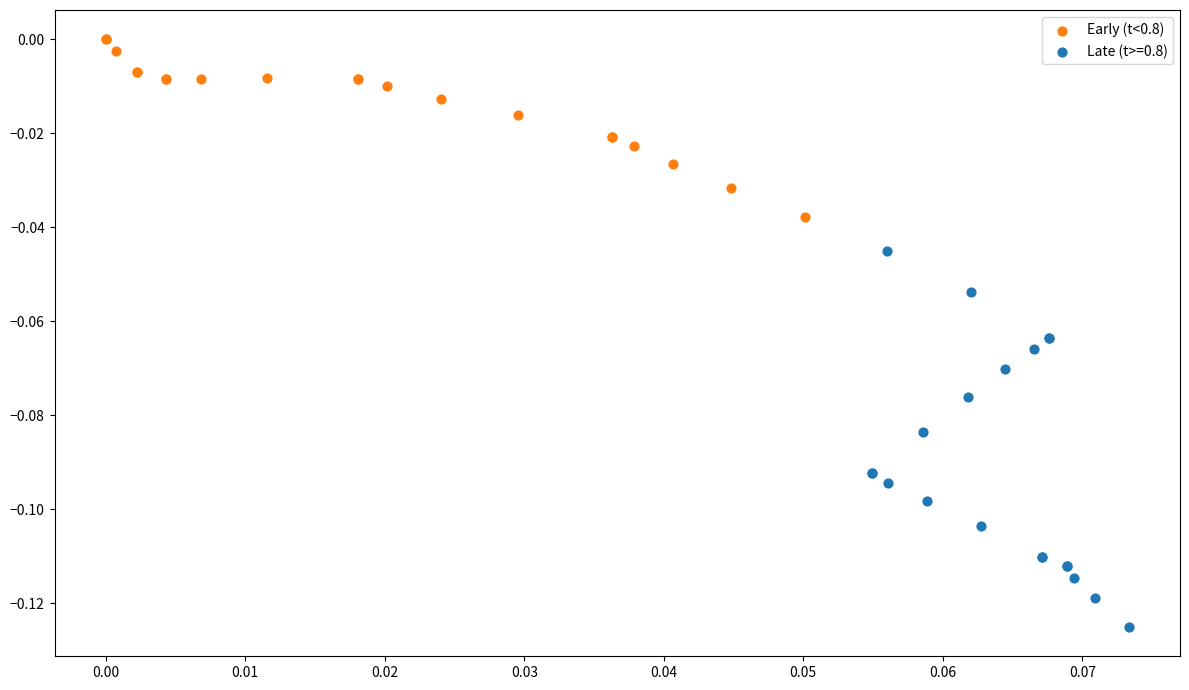

Which series reaches the maximum Y coordinate?

Early (t<0.8)